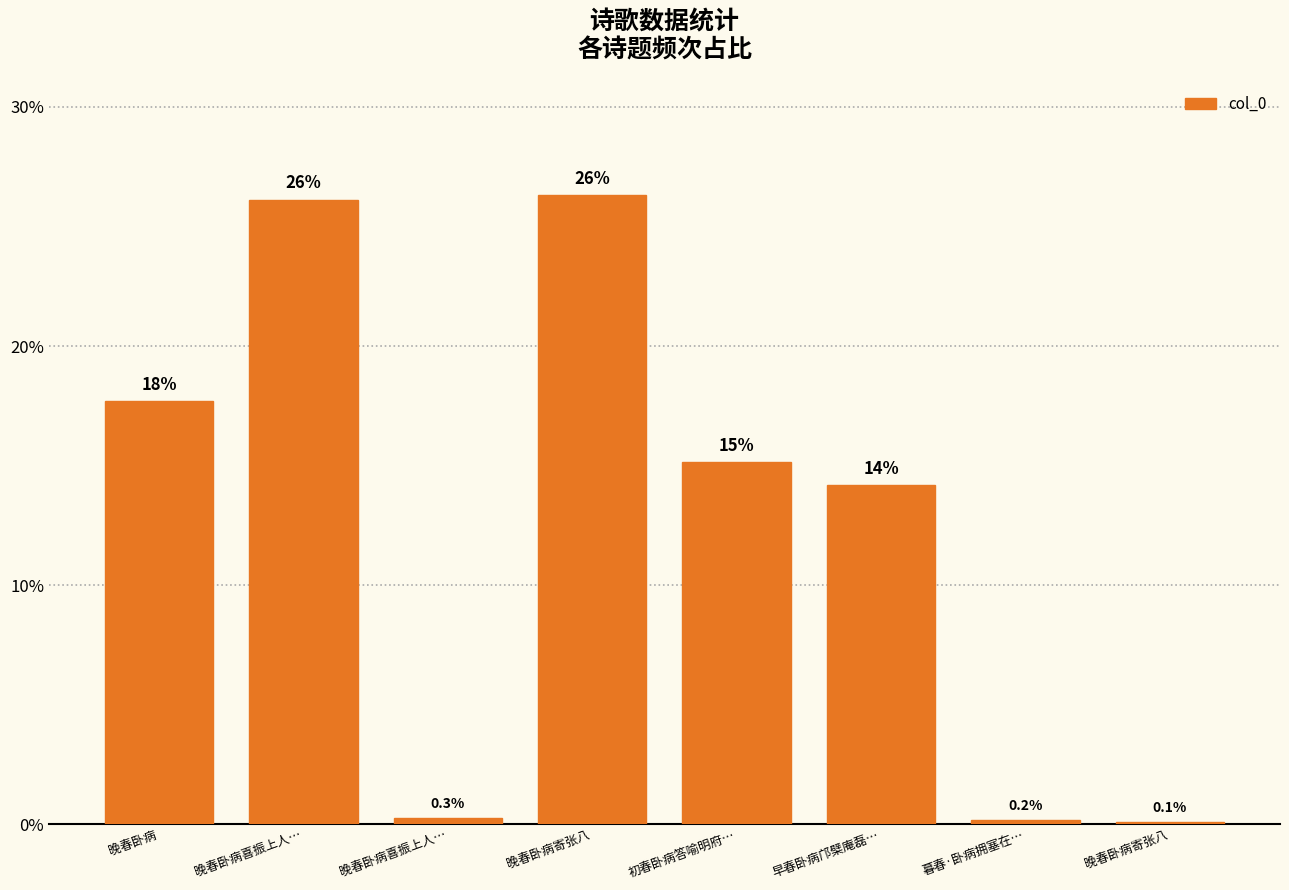

Where is the data nearest to the value 13?

早春卧病邝檗庵磊…